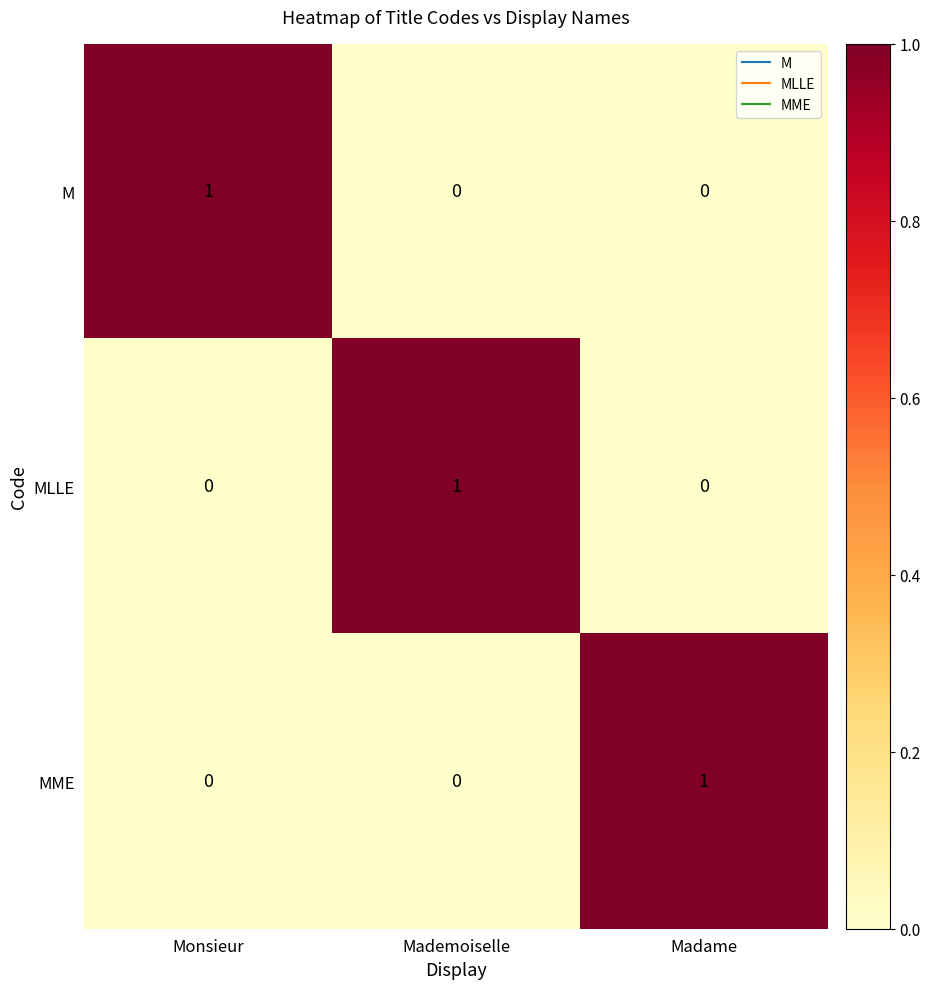

Count the MME values in the range 0 to 1.

3